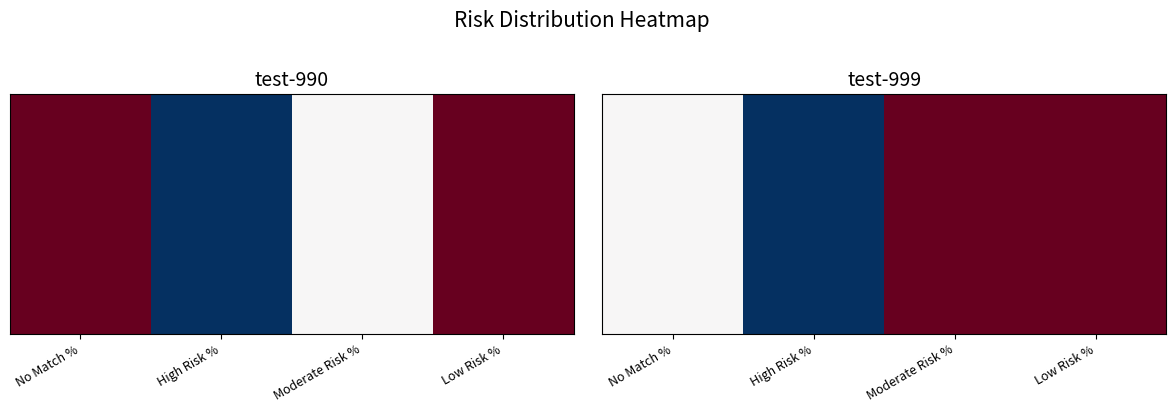

Reading right to left, what are all the values shown in this chart?

Low Risk %=40	Moderate Risk %=40	High Risk %=0	No Match %=20